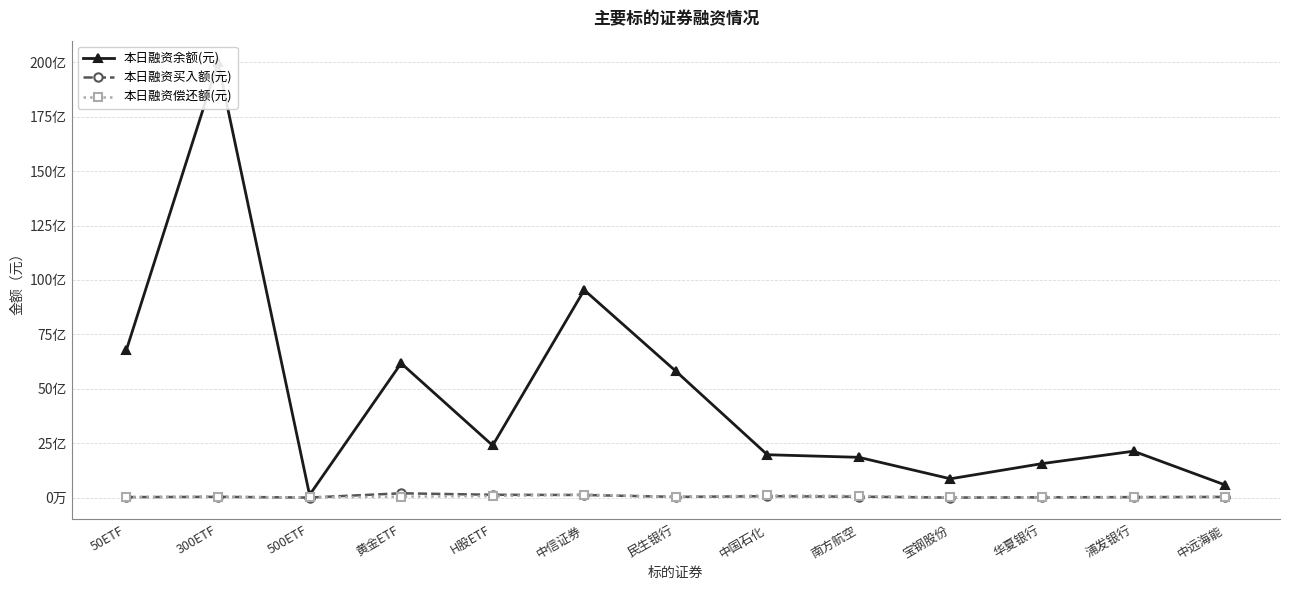

Does the chart display data point markers on the line(s)?

Yes